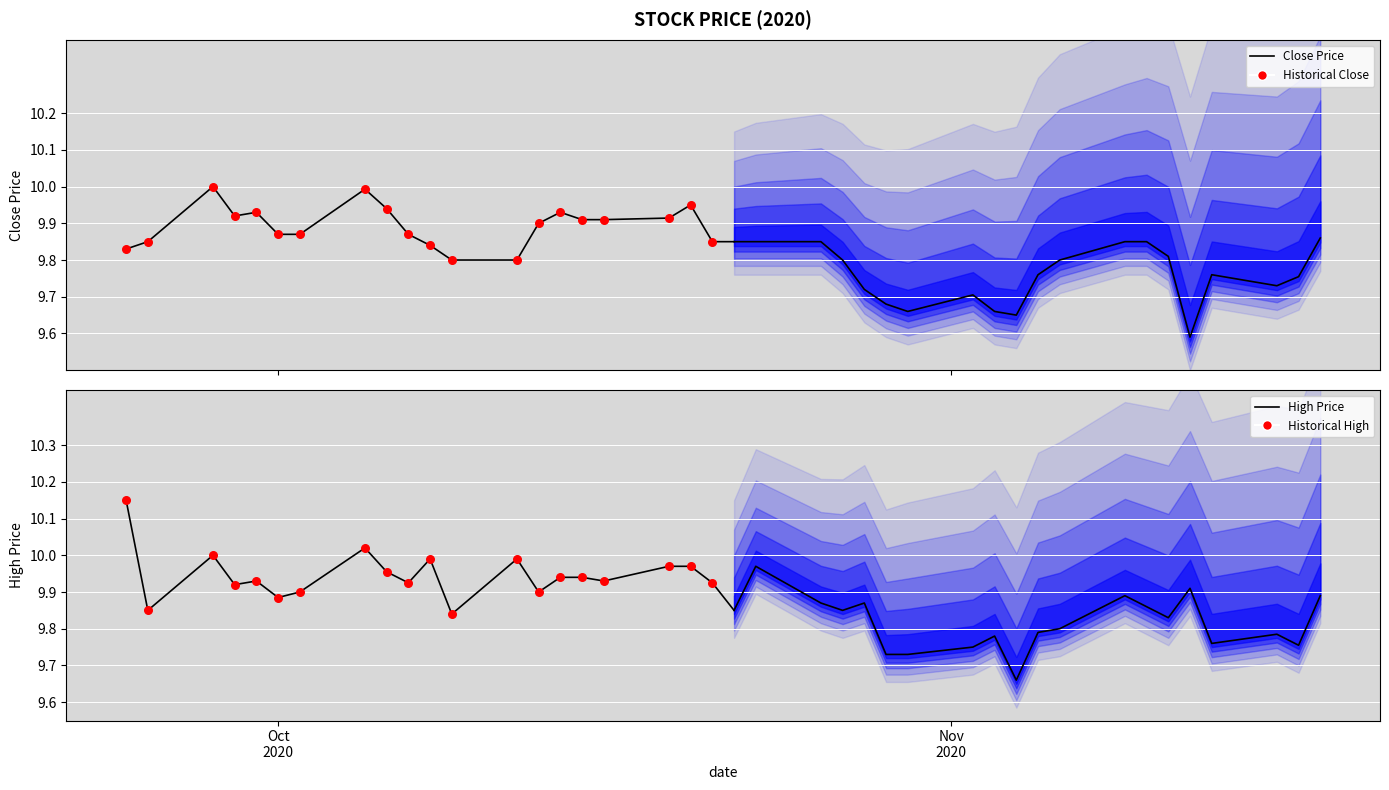

Is the value of High Price at 7 greater than the value of Historical High at 14?

No